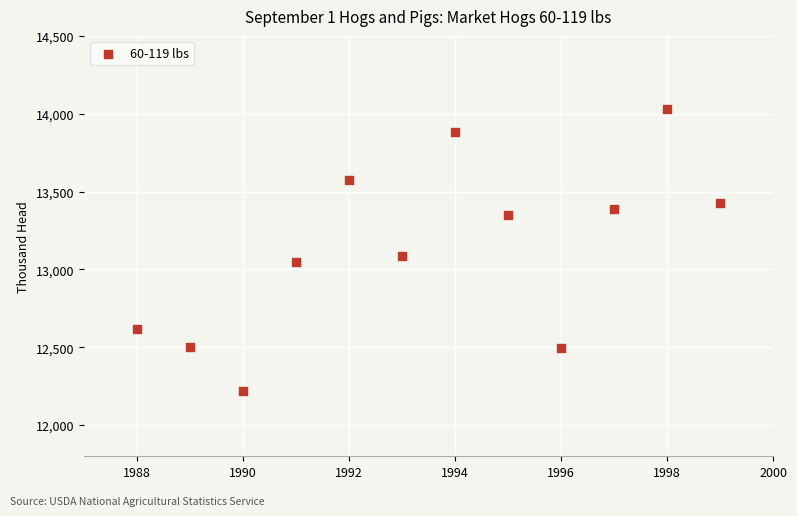

What is the range of X values (max minus min)?

11